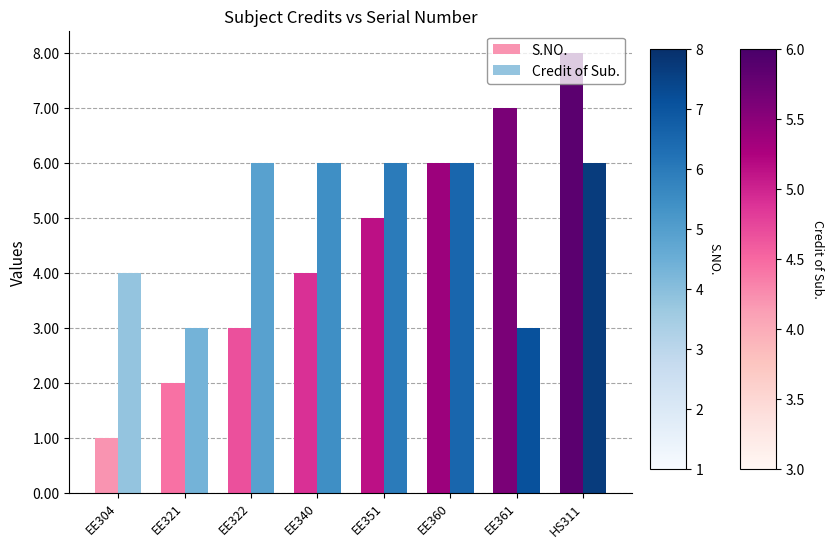

The Credit of Sub. series shows 6 at EE322. True or false?

True